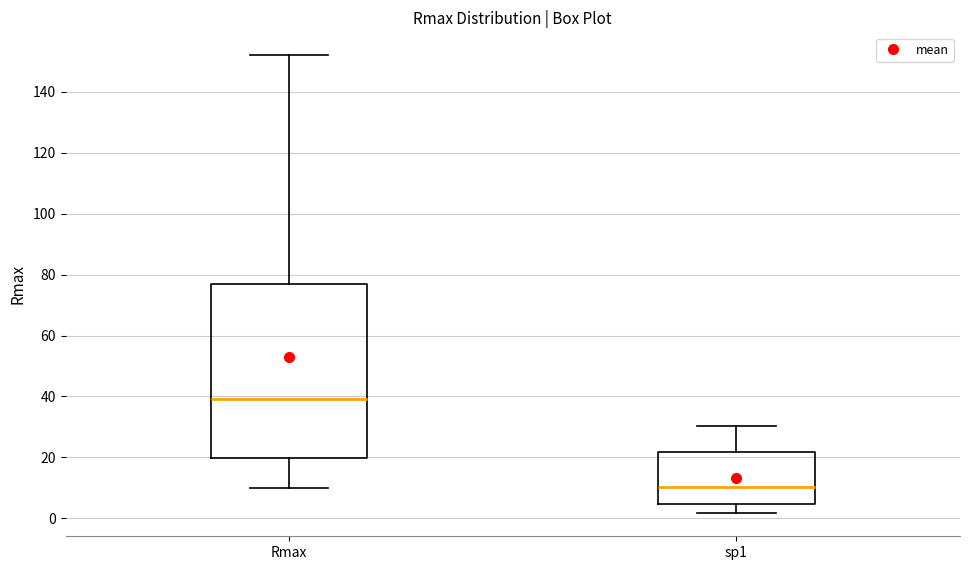

Reading left to right, transcribe this box plot: for each box, give where its median line is, the range the box spans, and where its two whiskers end, as read against the y-axis. The values are not printed on the chart, so give them approximately, as read against the axis.

Rmax: median 40, box 20 to 78, whiskers 10 to 152
sp1: median 10, box 4 to 22, whiskers 2 to 30